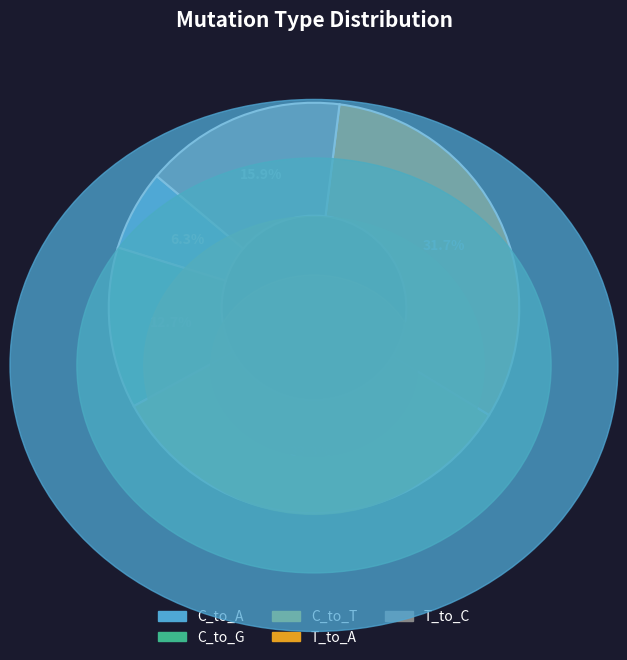

How many segments does this pie chart have?

5